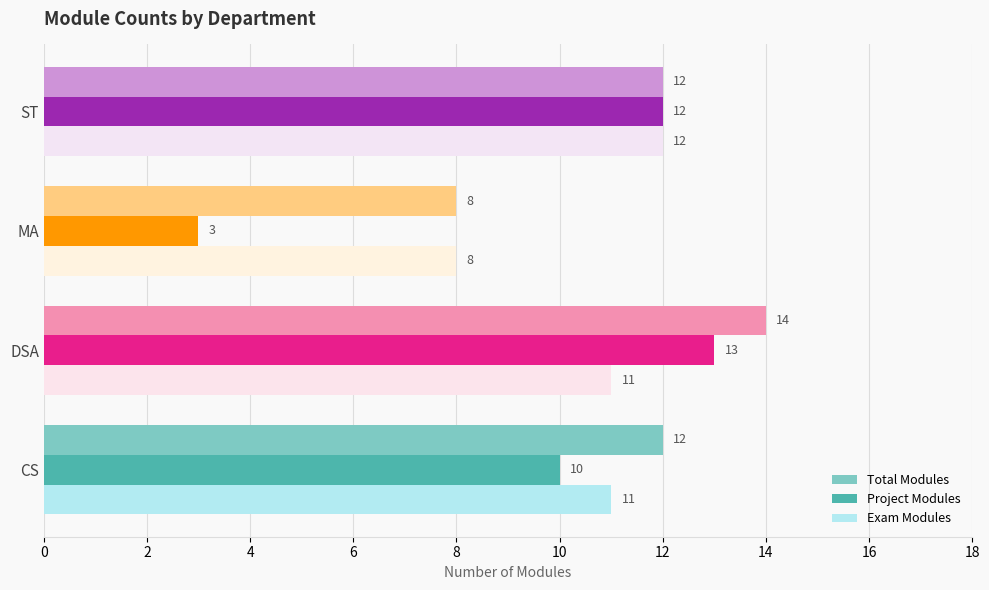

What is the total value across all series at CS?

33